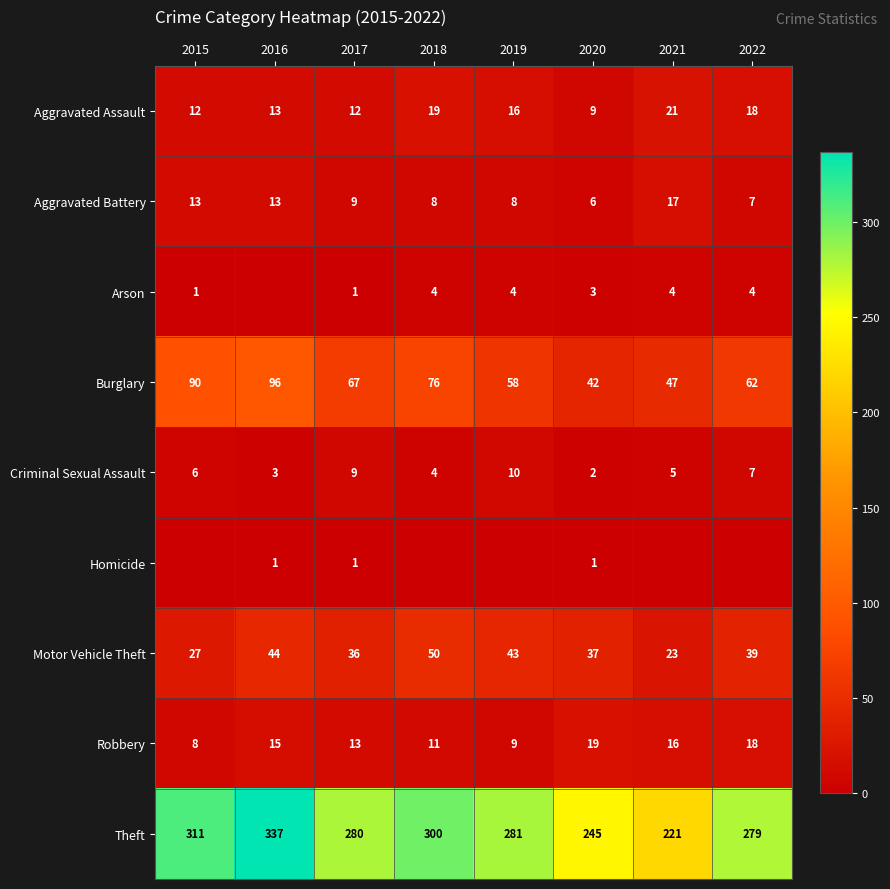

The Aggravated Assault series shows 28 at 2019. True or false?

False